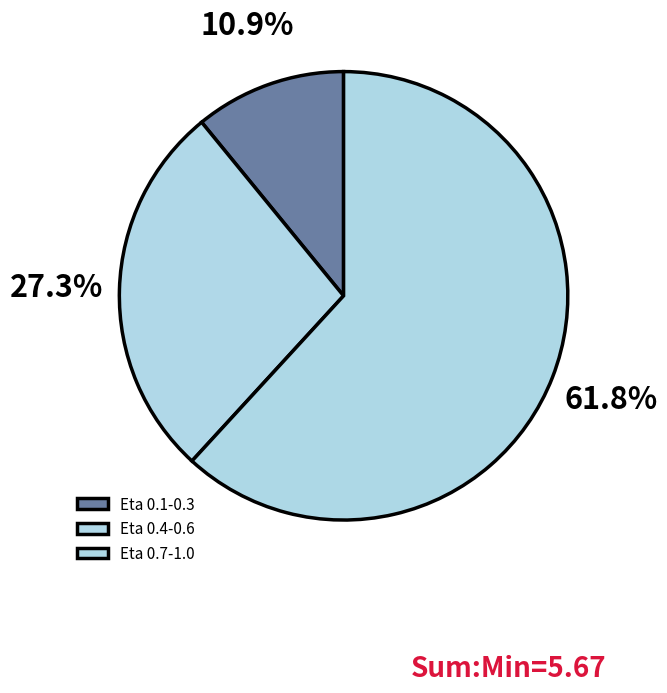

How many slices are in this pie chart?

3